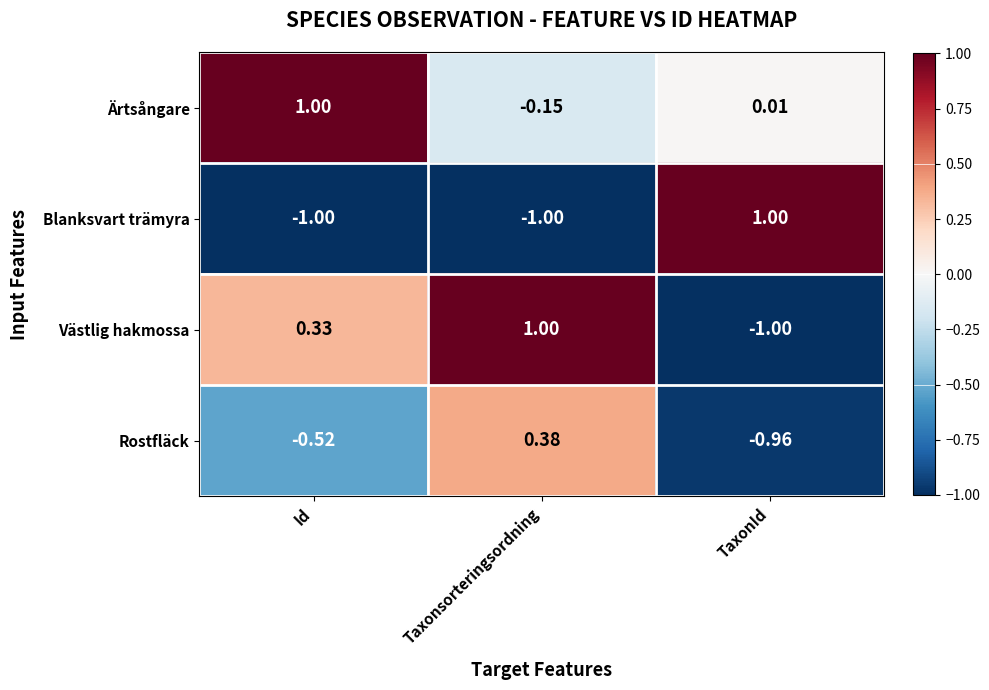

At which category is the sum across all series the highest?

Taxonsorteringsordning